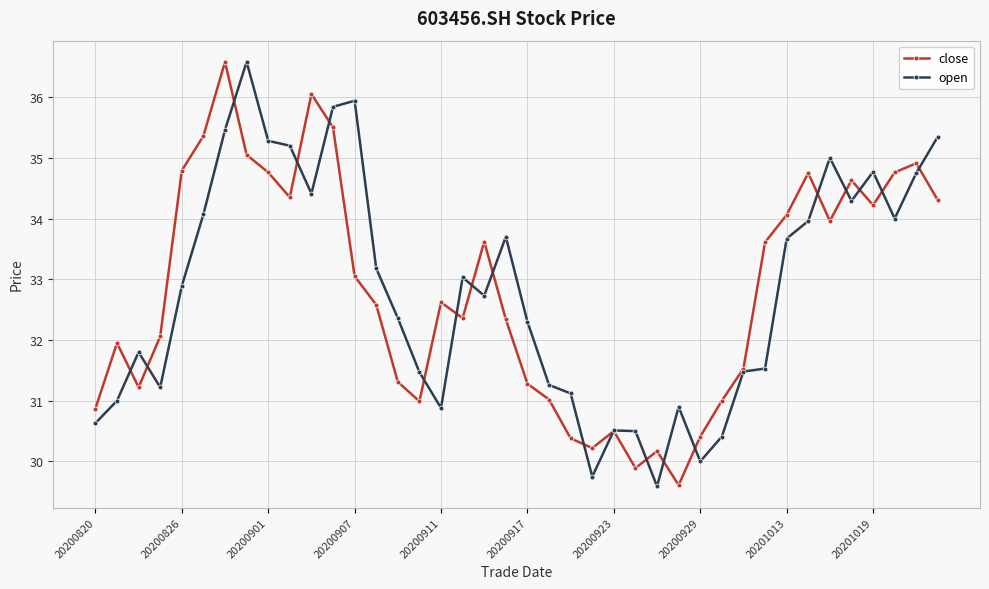

In close, how many points are lower than both neighbors (excluding endpoints)?

9